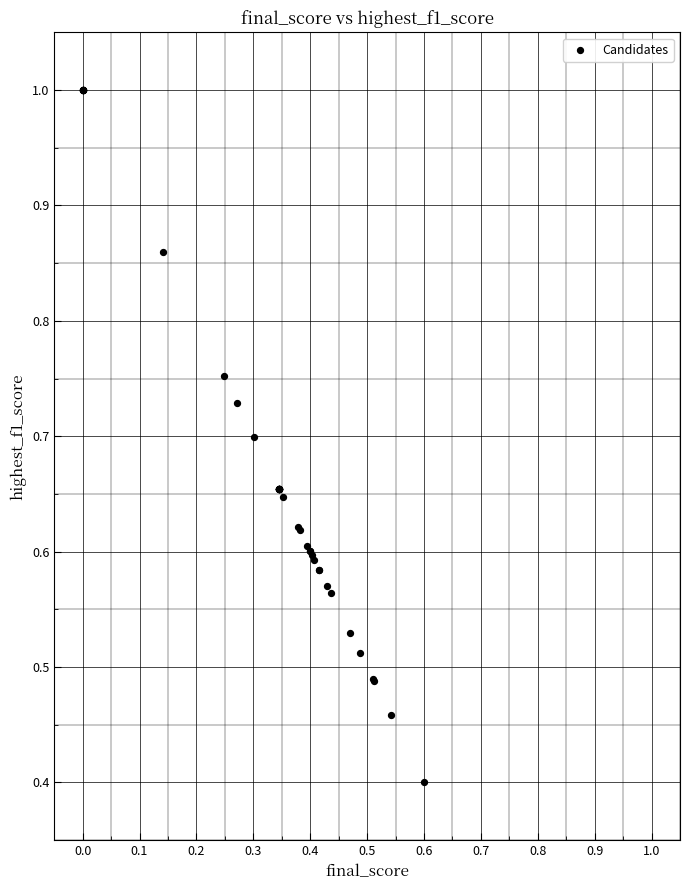

What Y value in the scatter plot is closest to 0?

0.4